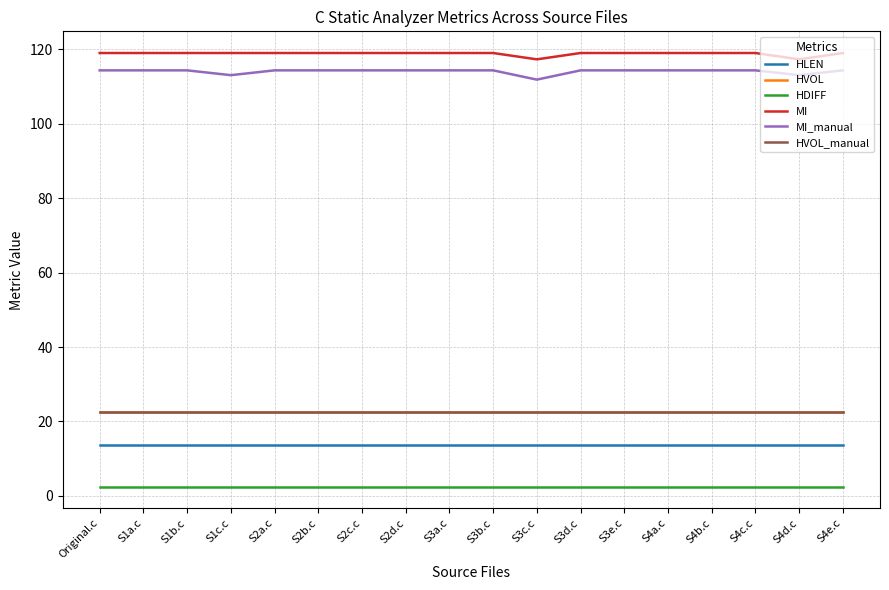

Count the number of categories in the chart.

18